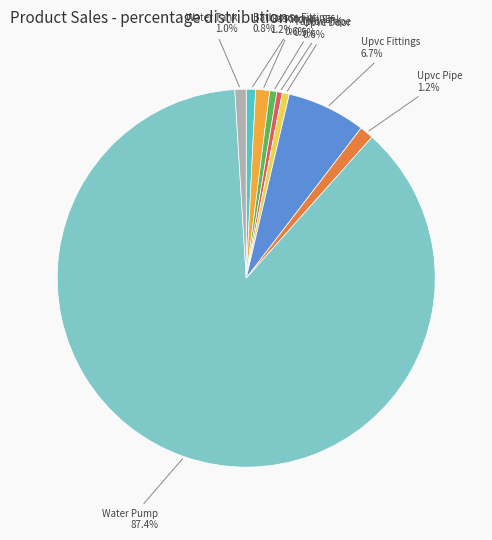

To the nearest percent, what is the difference between the largest and smallest slice percentages?

87%